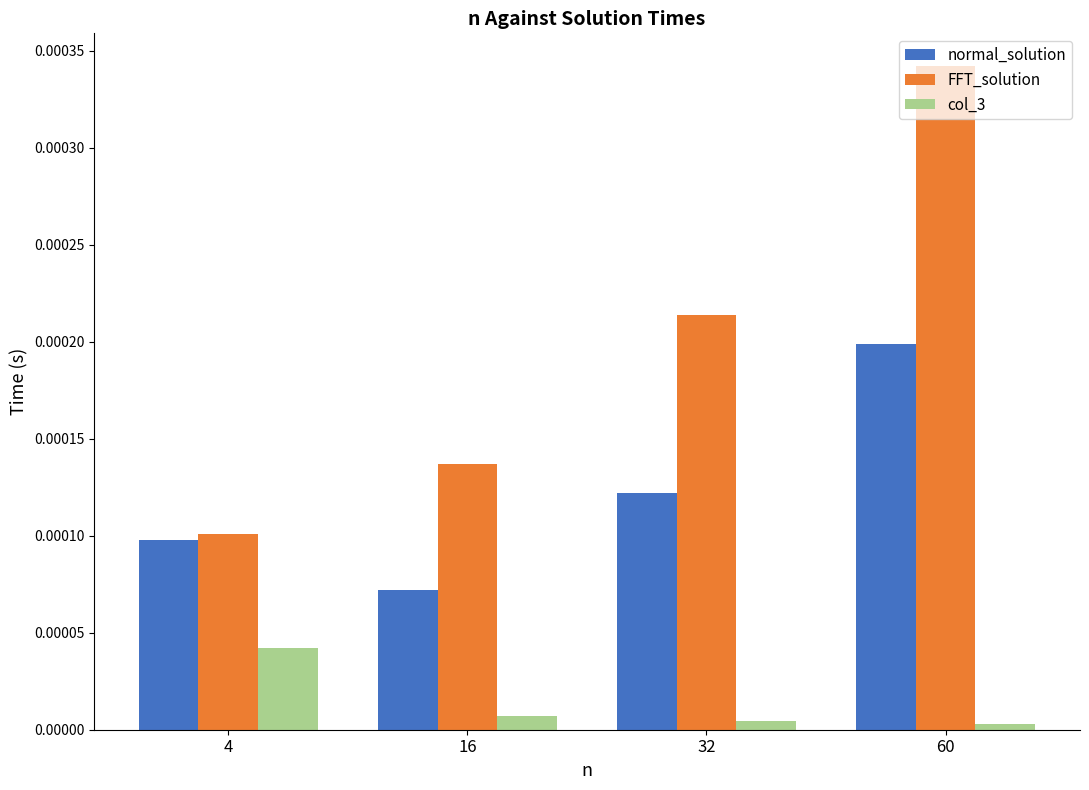

What are all the series names shown in the legend?

normal_solution, FFT_solution, col_3